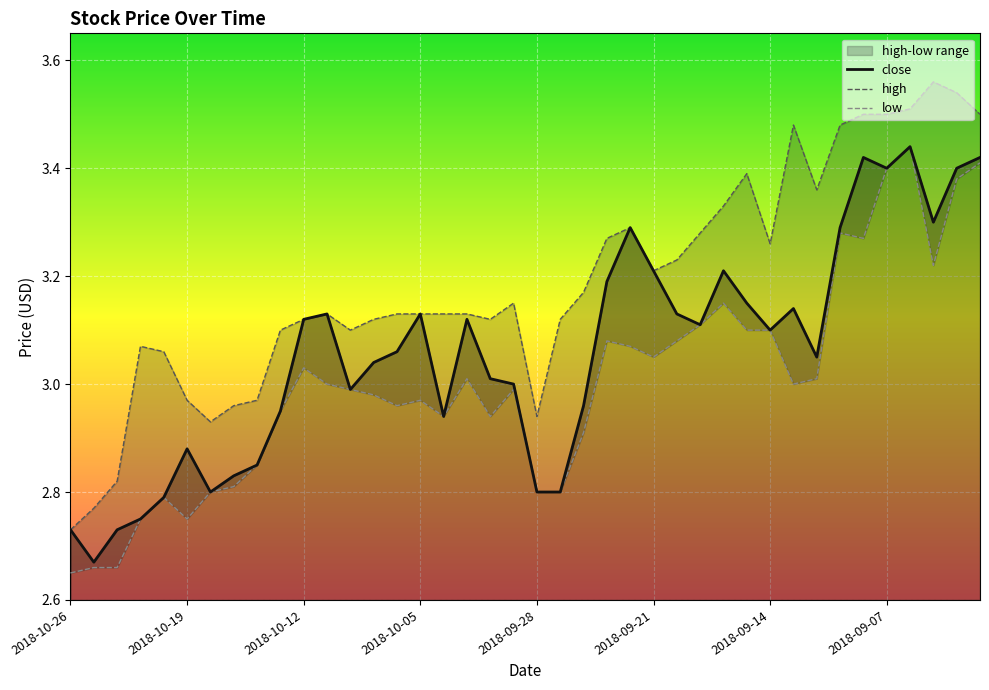

What is the total value across all series at 2018-10-08?

9.2